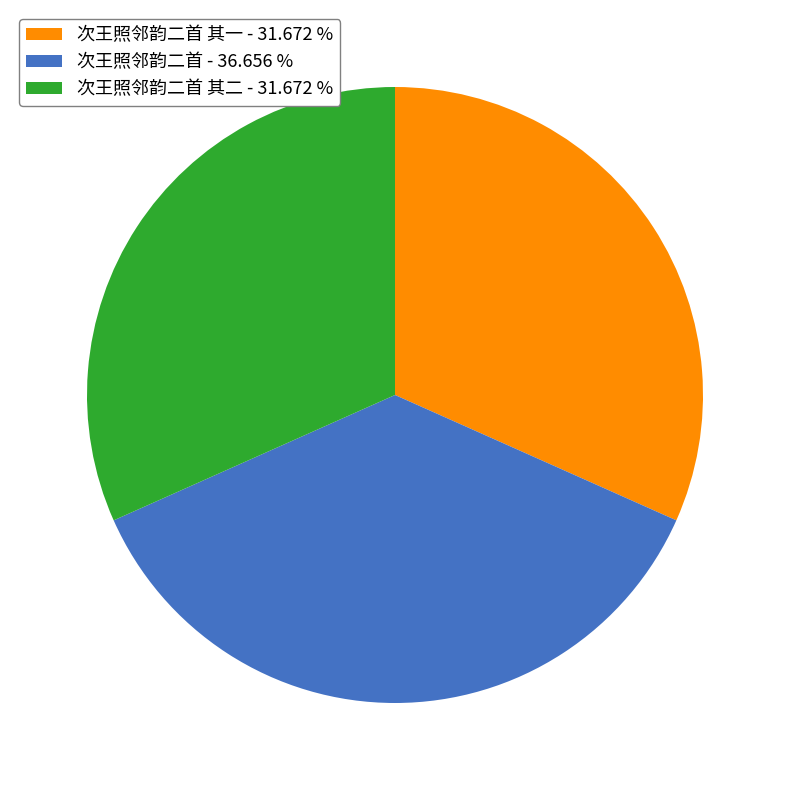

Approximately how many times larger is the value at 次王照邻韵二首 其一 - 31.672 % compared to 次王照邻韵二首 其二 - 31.672 %?

1.0